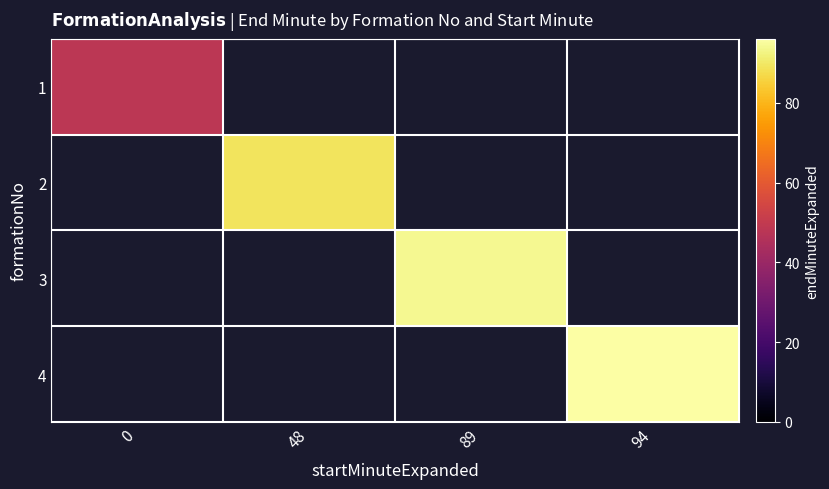

Count the number of data series in this chart.

4